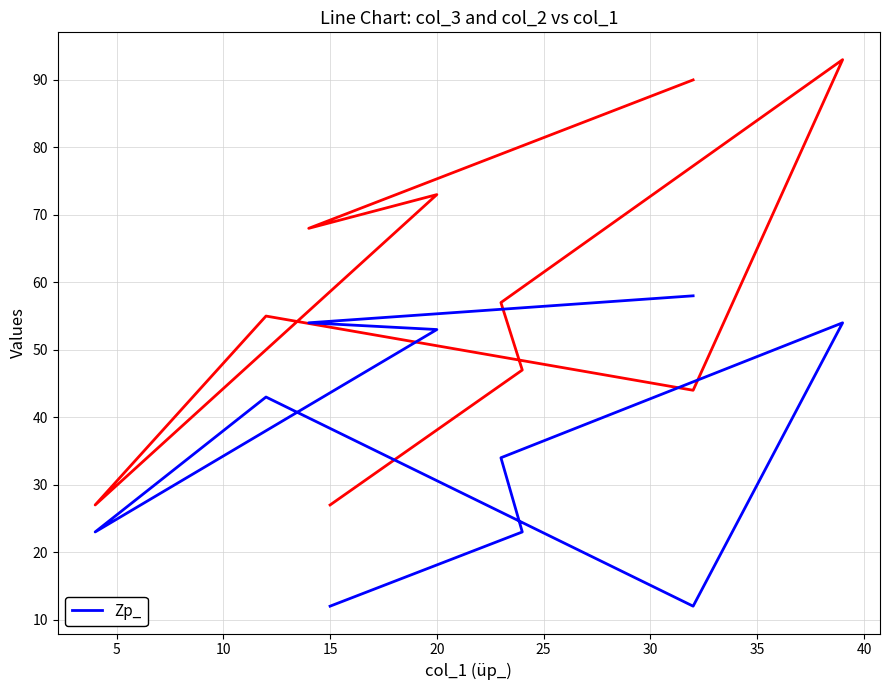

How many interior local valleys (lower than both neighbors) does the data have?

2